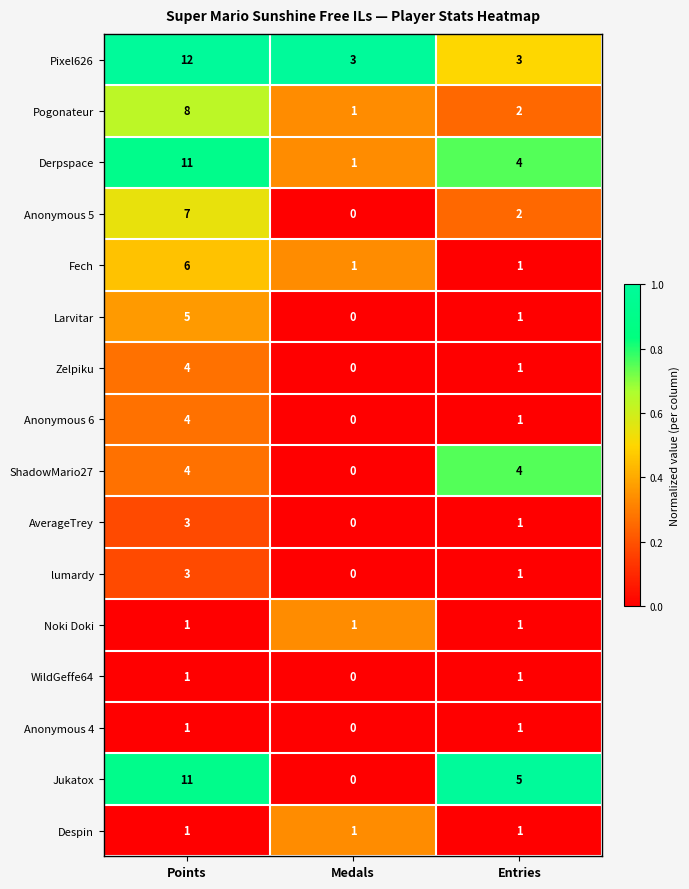

What is the spread (max minus min) of values at Points?

11